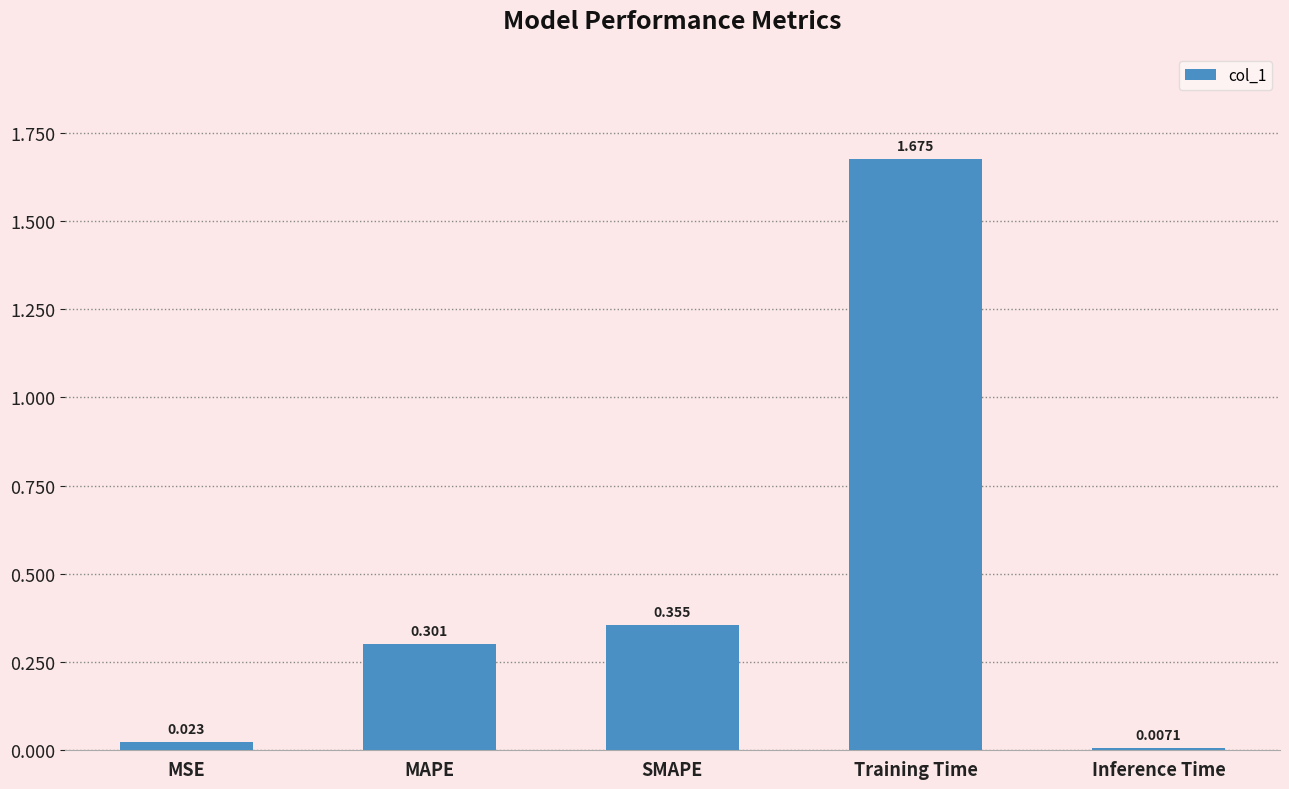

Rank the categories by value from lowest to highest.

Inference Time, MSE, MAPE, SMAPE, Training Time